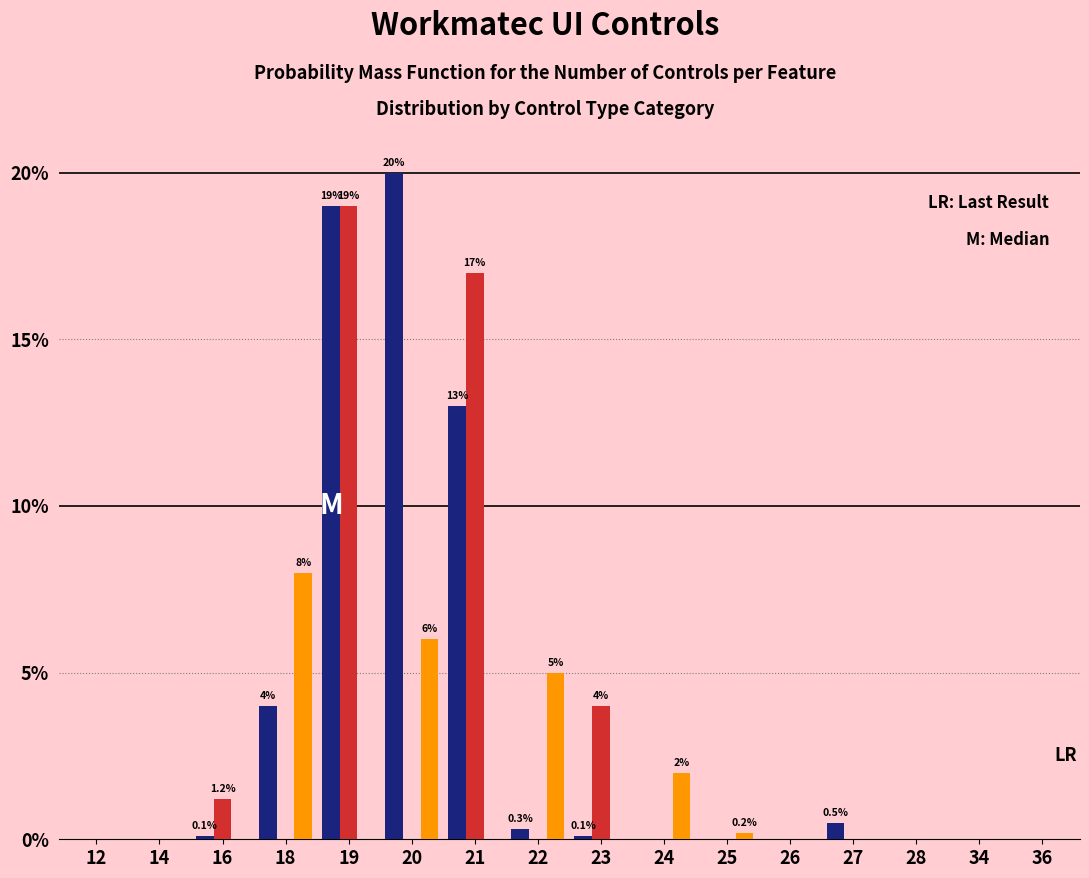

At which category is the sum across all series the highest?

19